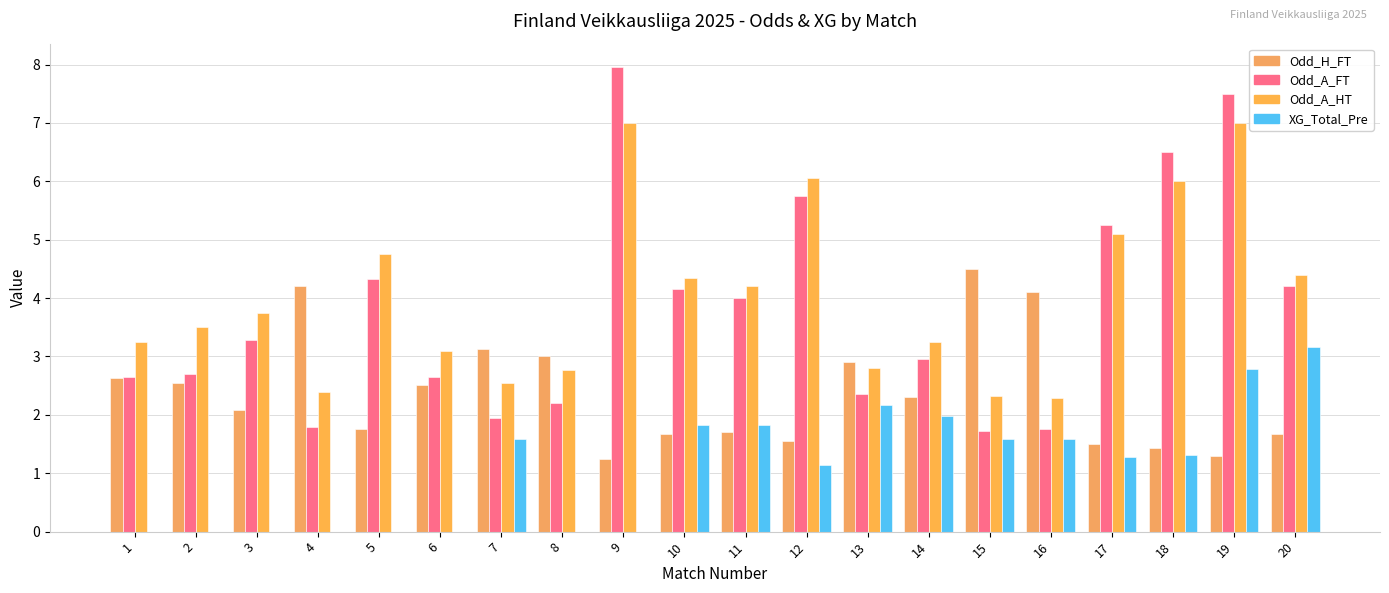

What is the highest value of the Odd_A_HT series?

7.0